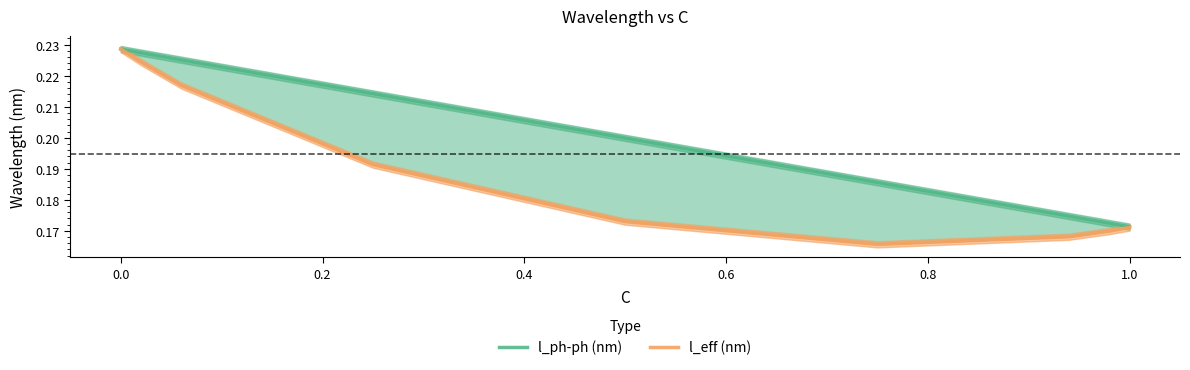

What is the value of the l_ph-ph (nm) point at the 9th from the left?

0.2